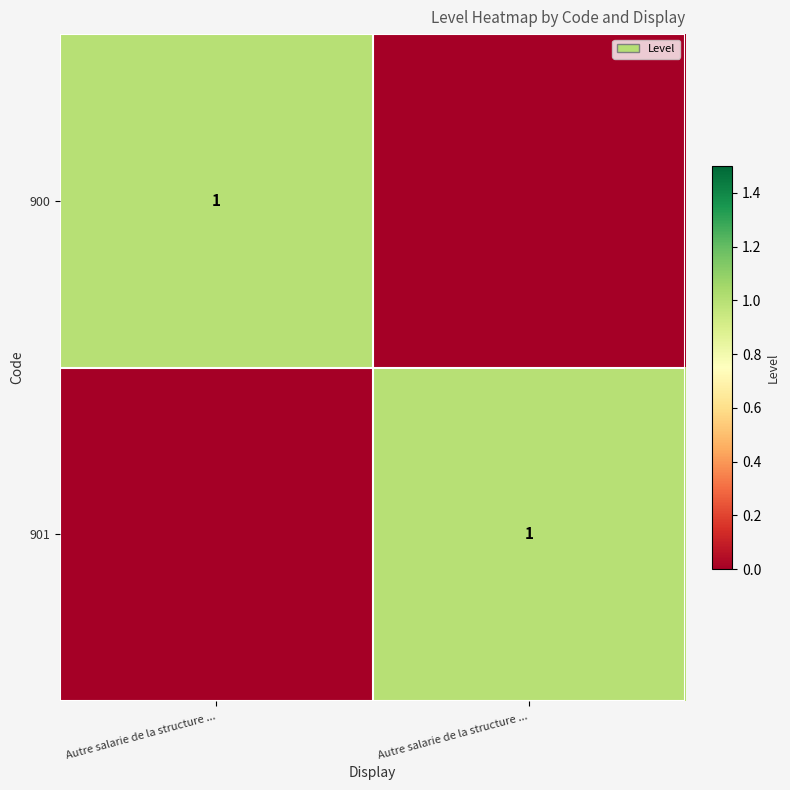

Which label corresponds to the largest value in the chart?

Autre salarie de la structure ...